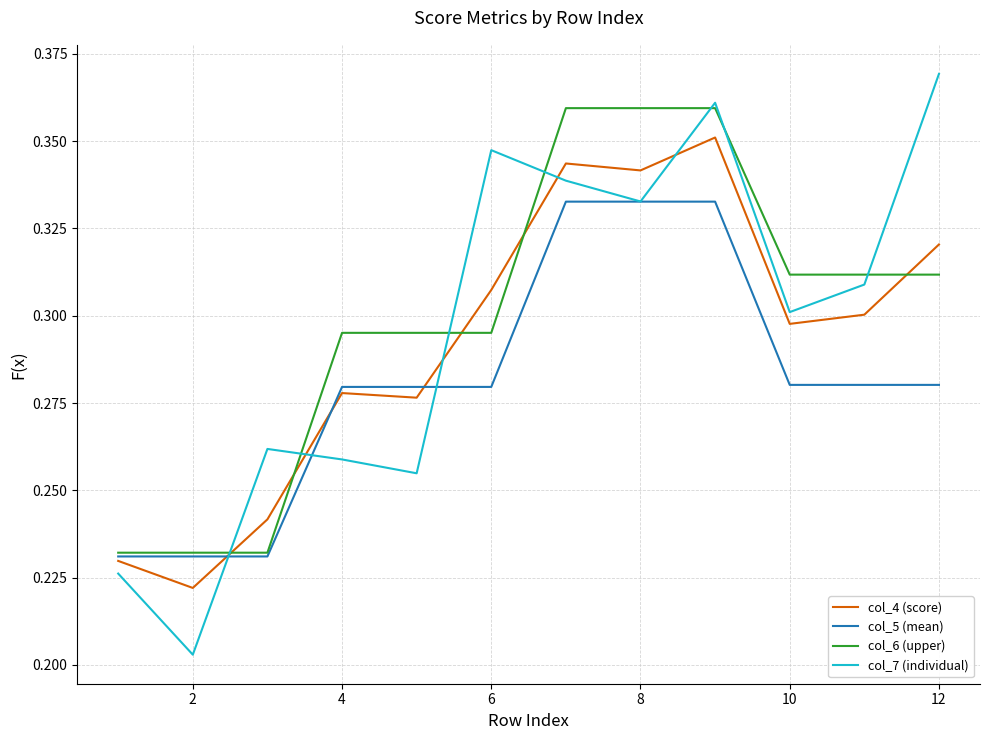

True or false: col_4 (score) and col_7 (individual) intersect in this chart.

True